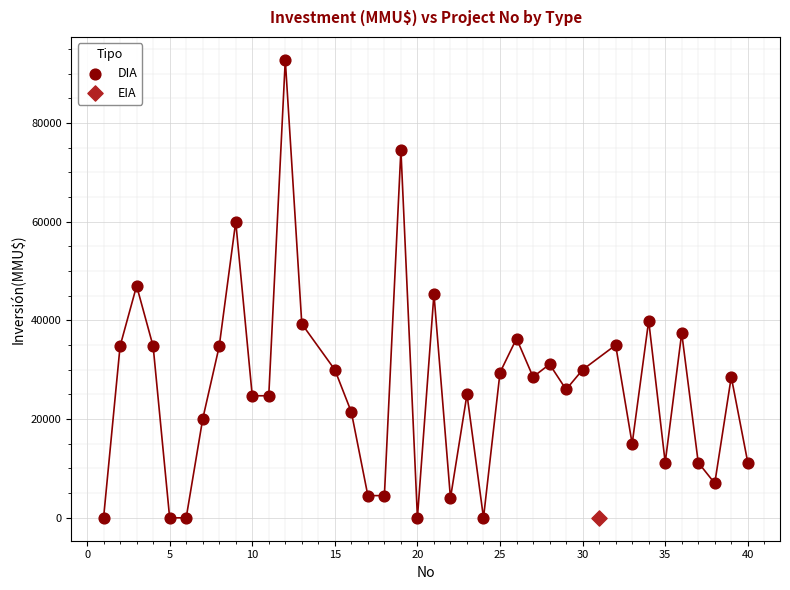

What are all the series names shown in the legend?

DIA, EIA